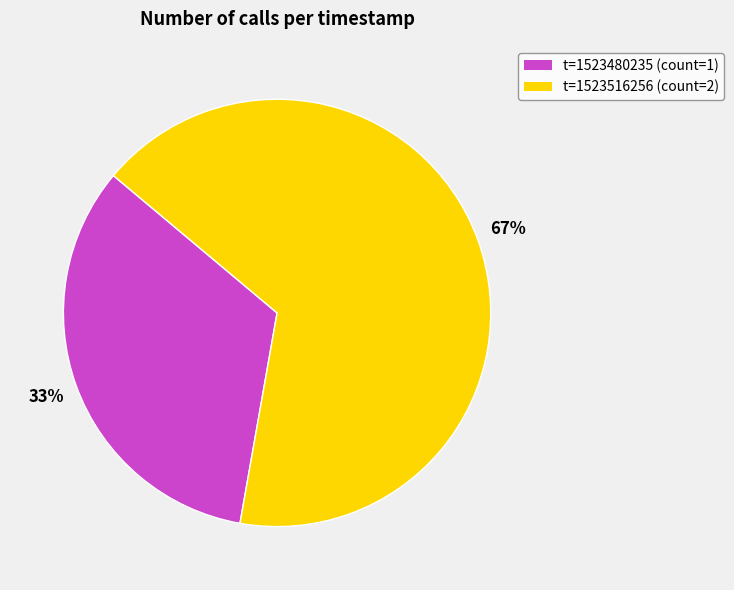

What is the ratio of the value at t=1523516256 (count=2) to the value at t=1523480235 (count=1)?

2.0